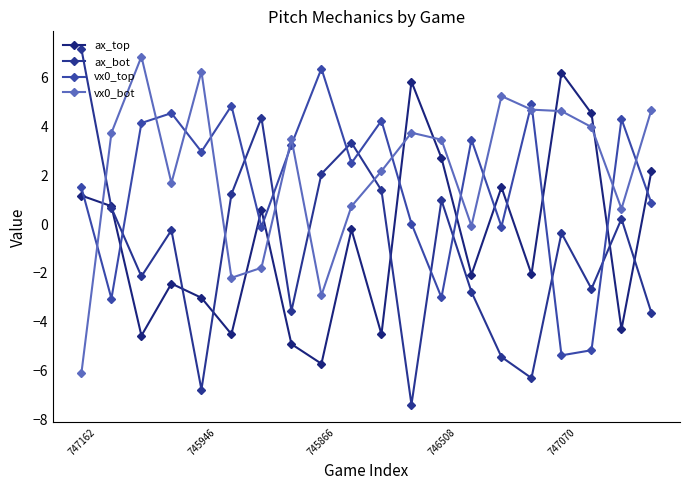

Does the chart have visible grid lines?

No